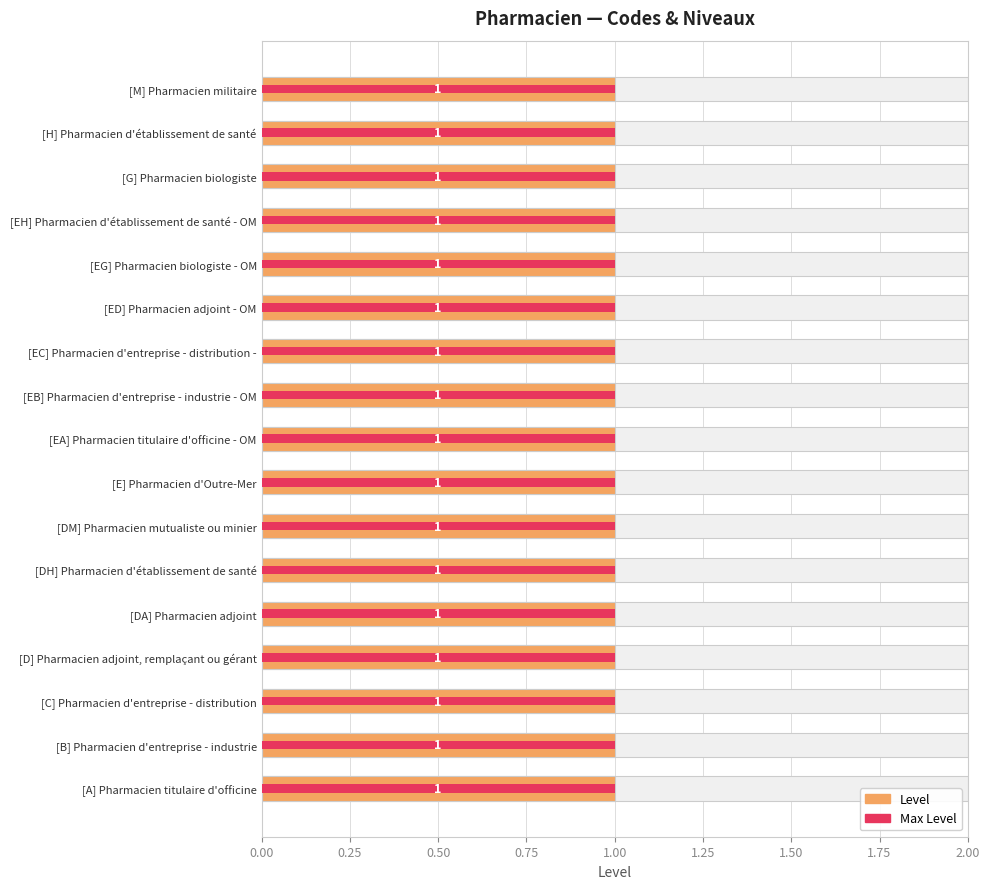

The Max Level series shows 0.1 at 0.75. True or false?

False